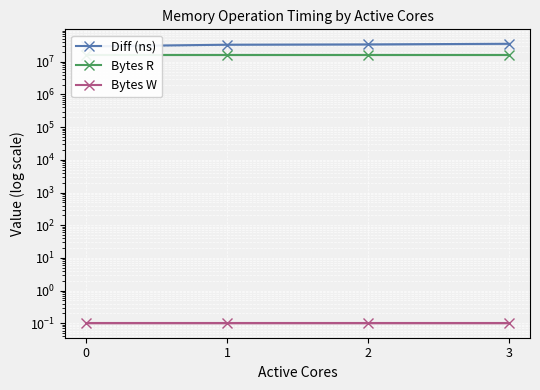

True or false: Bytes R and Bytes W cross at least once.

False